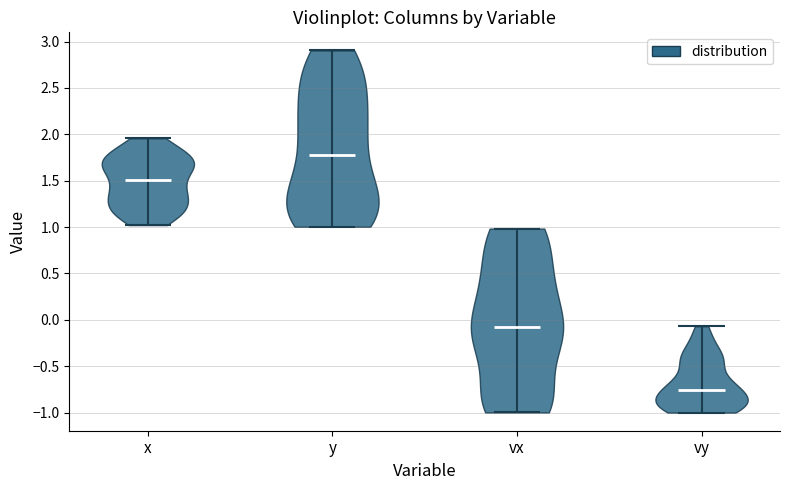

Reading left to right, read every violin against the y-axis: where its median line is, and the lowest and highest points it reaches. The values are not printed on the chart, so give them approximately, as read against the axis.

x: median line 1.50, lowest point 1.00, highest point 1.95
y: median line 1.80, lowest point 1.00, highest point 2.90
vx: median line -0.10, lowest point -1.00, highest point 1.00
vy: median line -0.75, lowest point -1.00, highest point -0.05